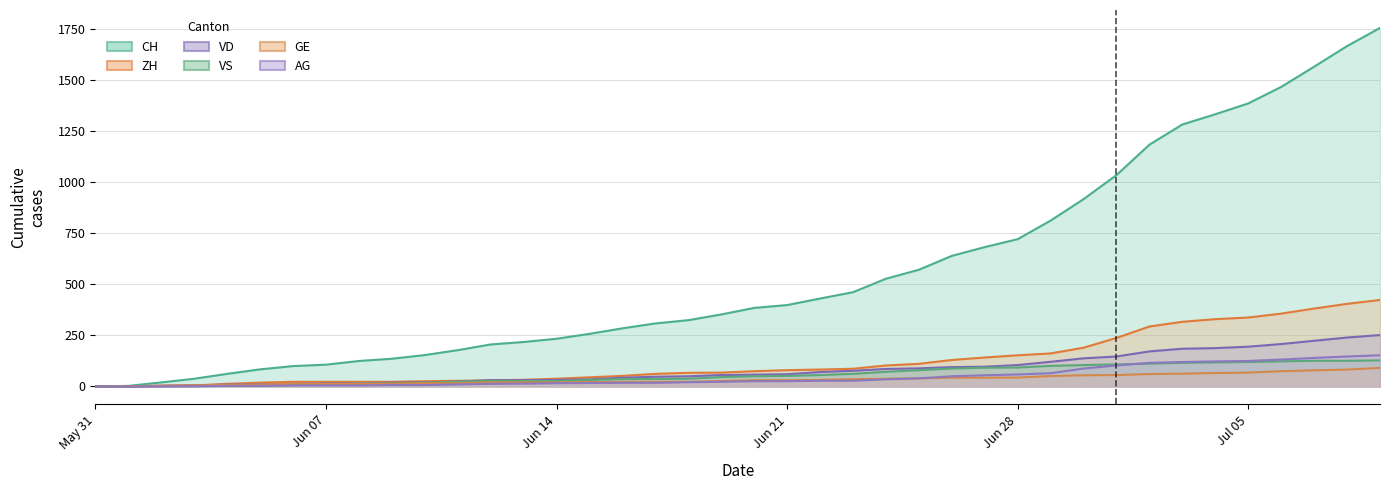

Which series has the largest total across all categories?

CH